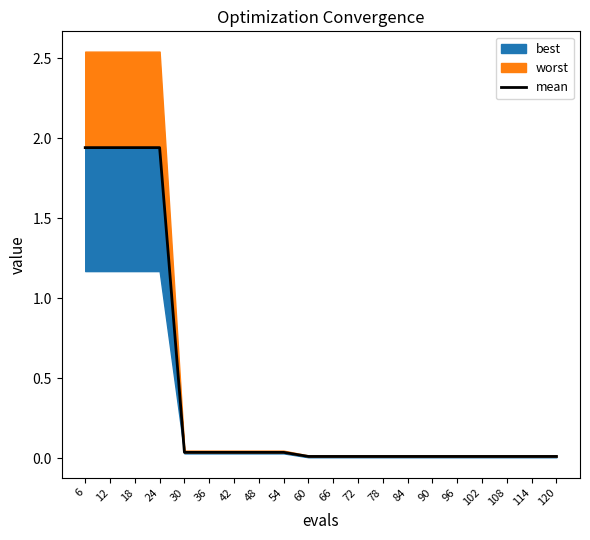

Which label corresponds to the largest value in the chart?

6